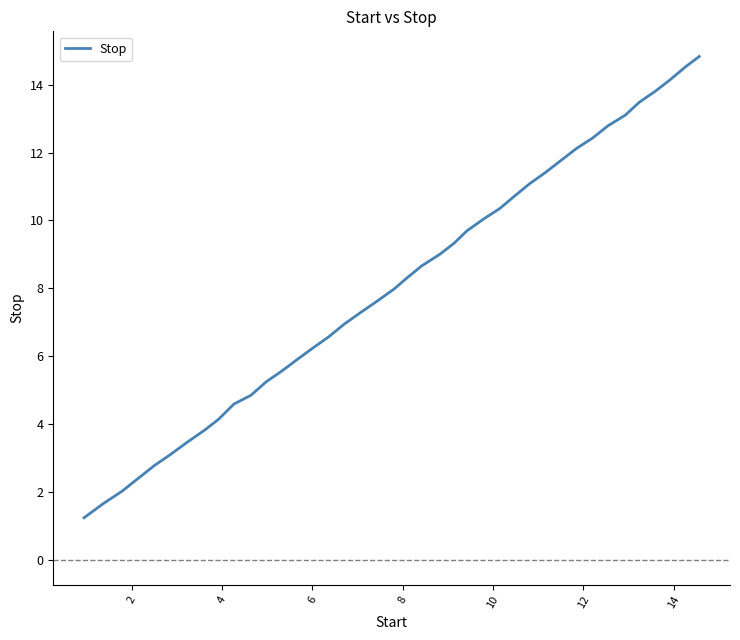

What is the difference between the maximum and minimum values?

13.6